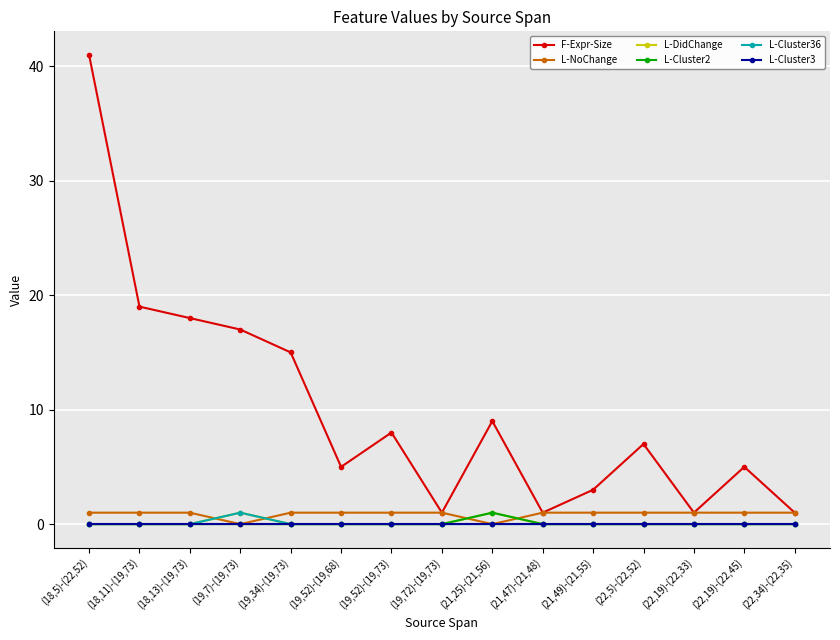

Is it true that F-Expr-Size equals 5 at (21,49)-(21,55)?

False